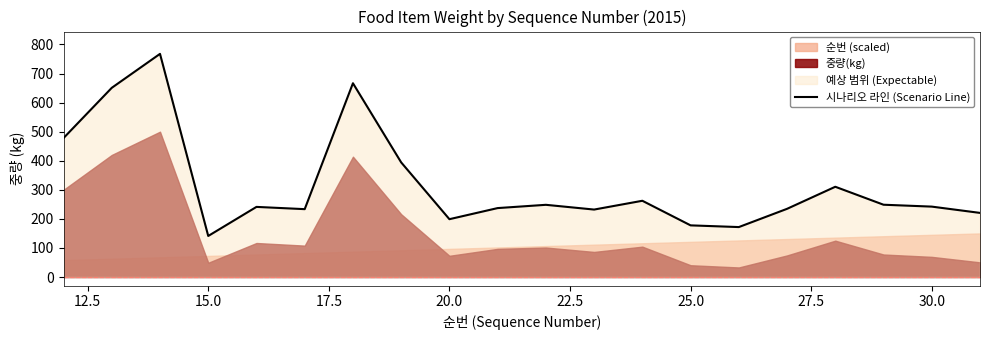

How many lines are shown in the chart?

1